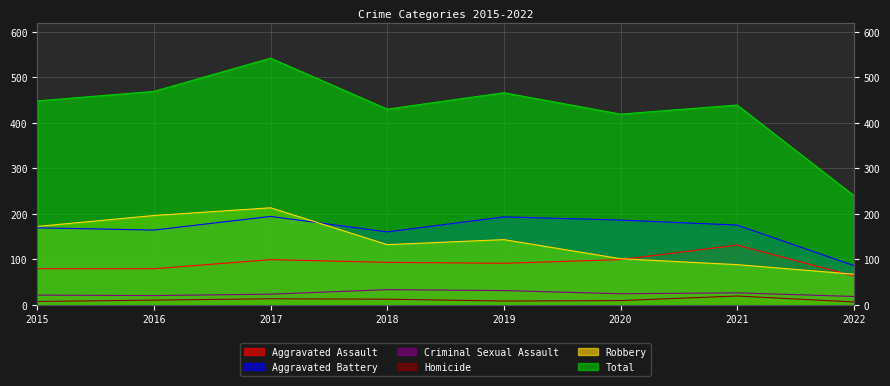

Which series has the largest total across all categories?

Total